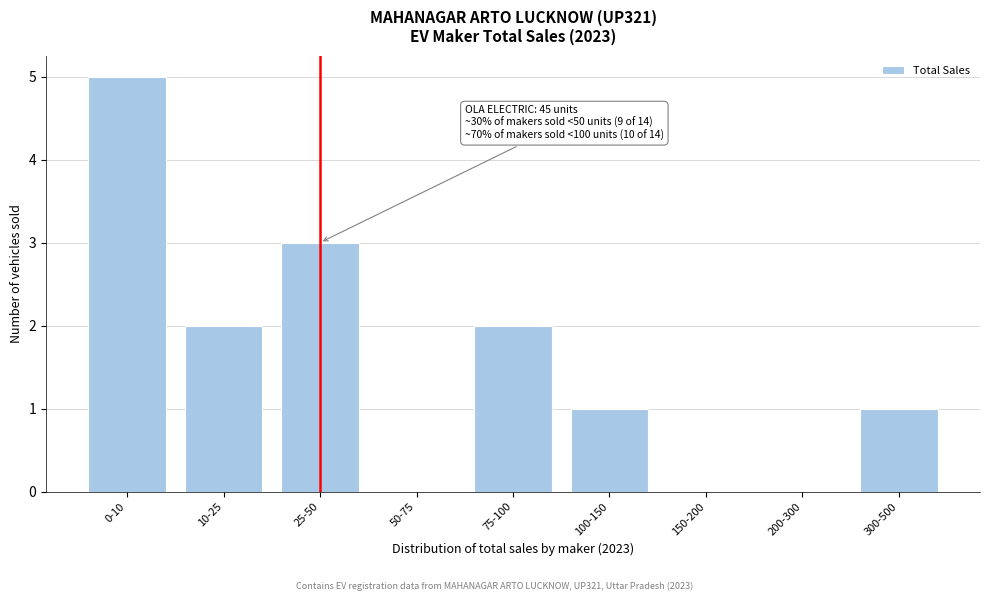

Reading right to left, extract all data points from this chart.

300-500=1	200-300=0	150-200=0	100-150=1	75-100=2	50-75=0	25-50=3	10-25=2	0-10=5